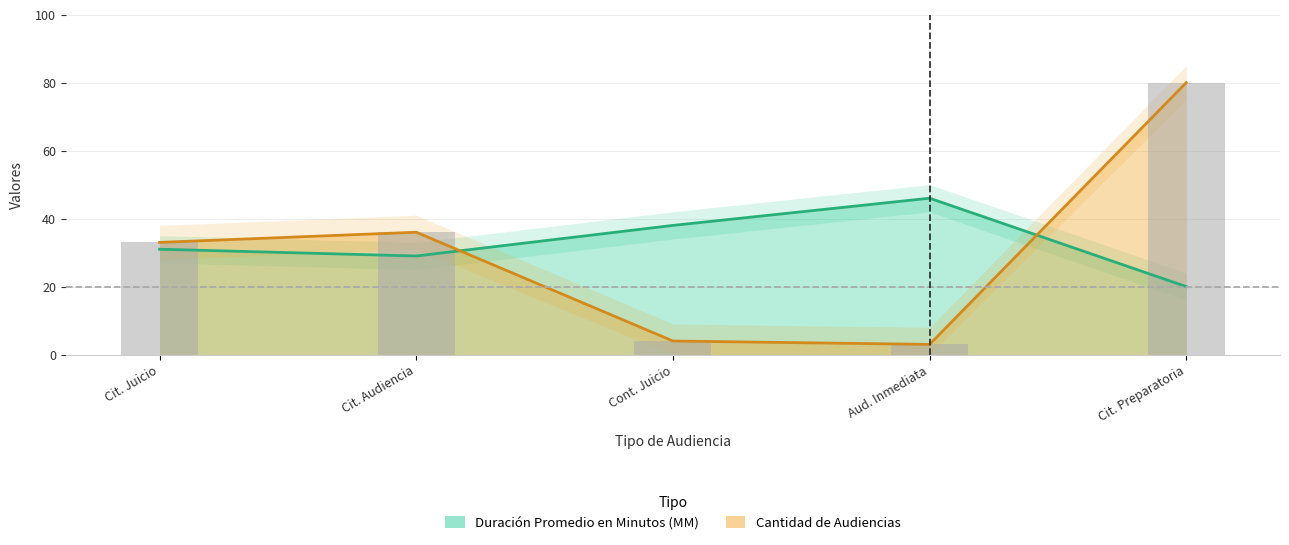

What are all the series names shown in the legend?

Duración Promedio en Minutos (MM), Cantidad de Audiencias